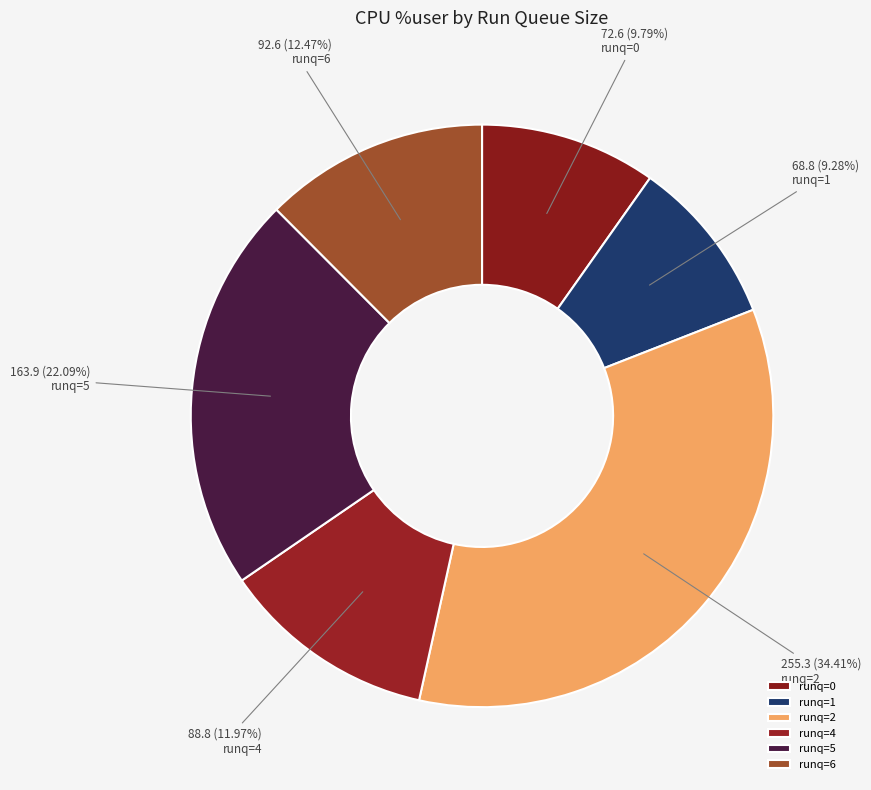

How many segments does this pie chart have?

6